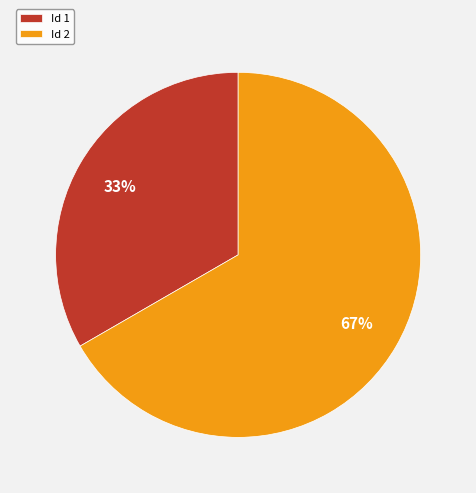

Which slice is the smallest?

Id 1